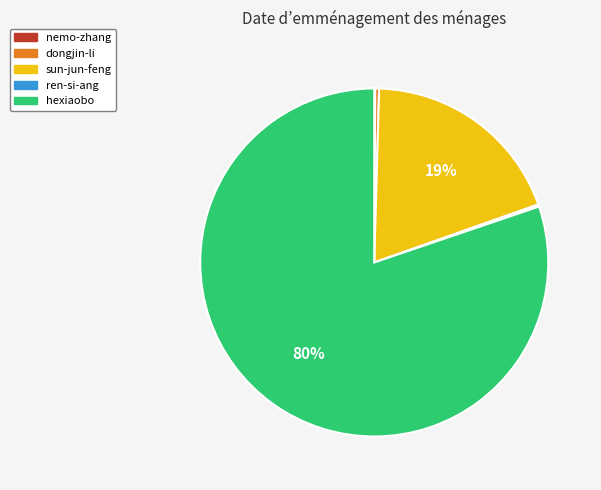

Which slice is the largest?

hexiaobo